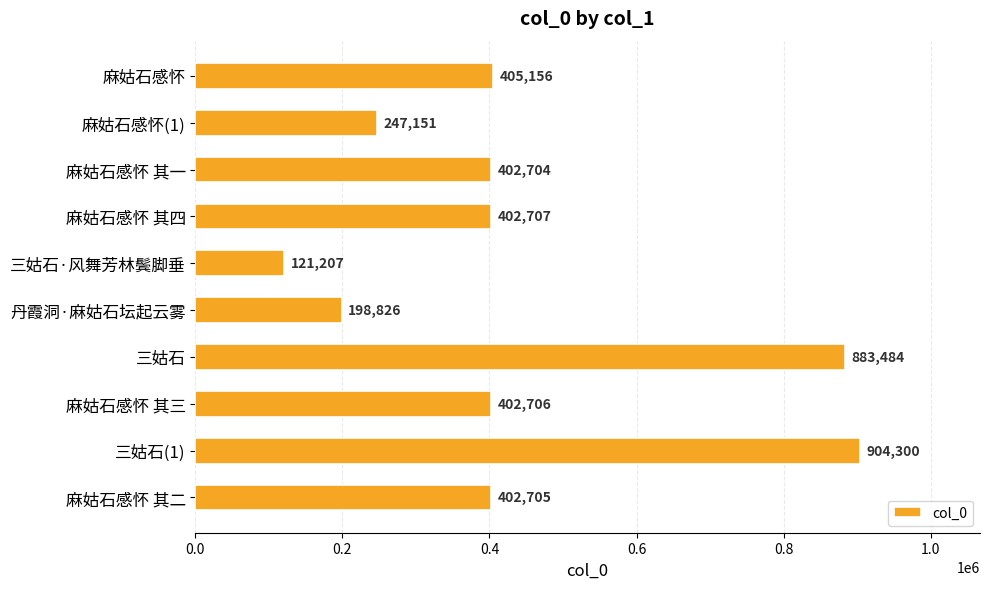

What is the difference between the second highest and second lowest values?

684658